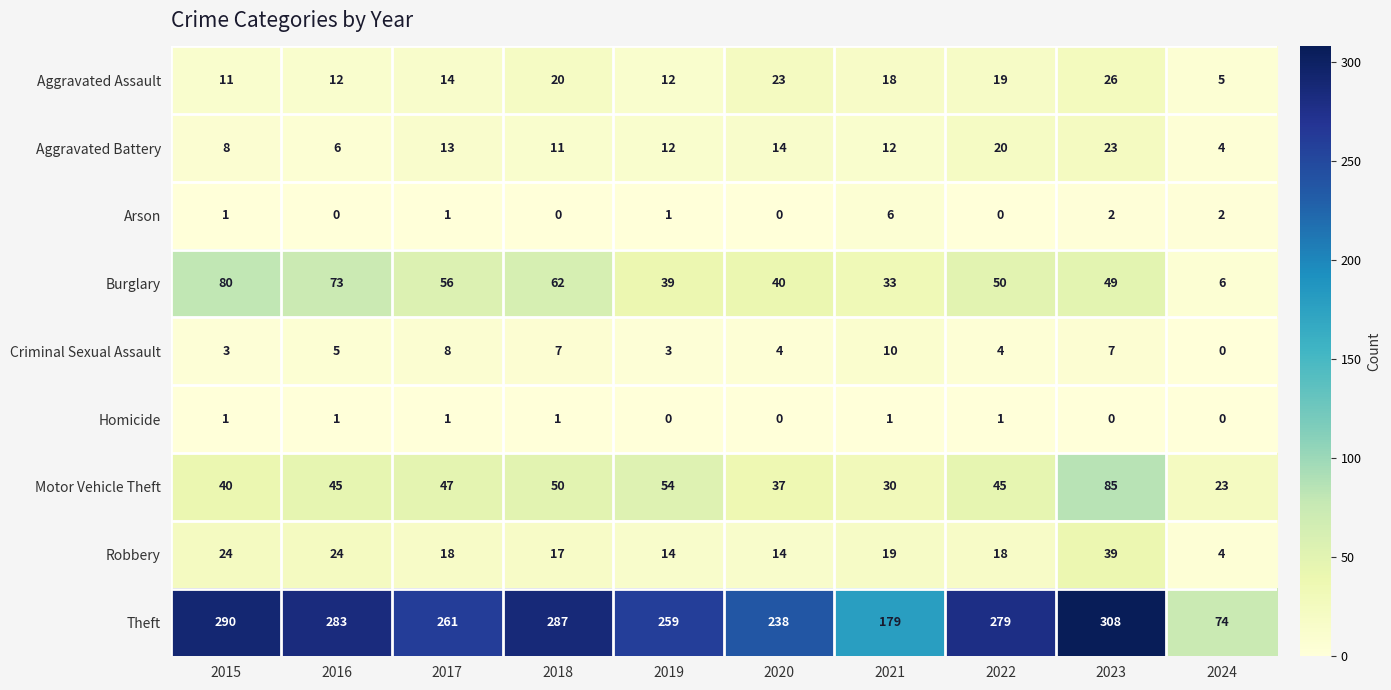

What is the sum of all Theft values?

2458